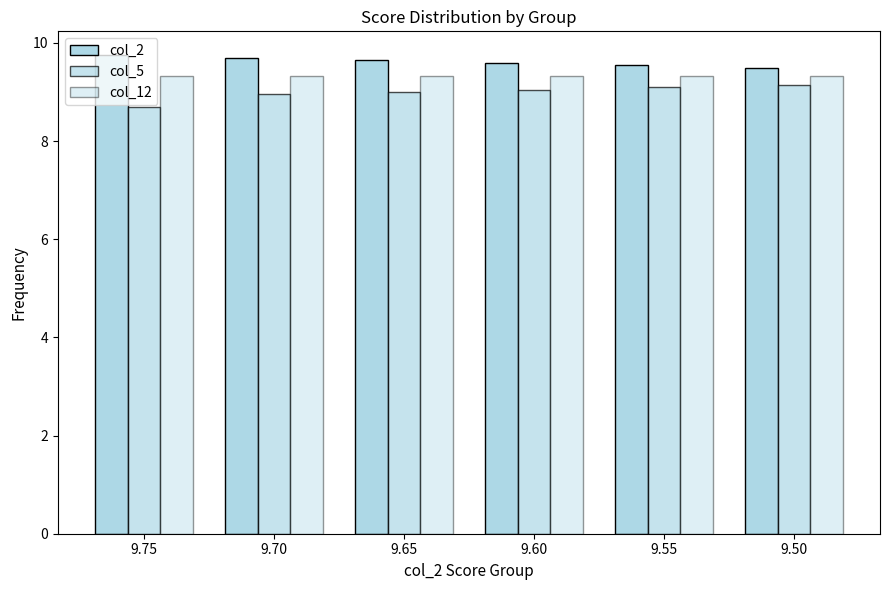

Are the bars horizontal?

No